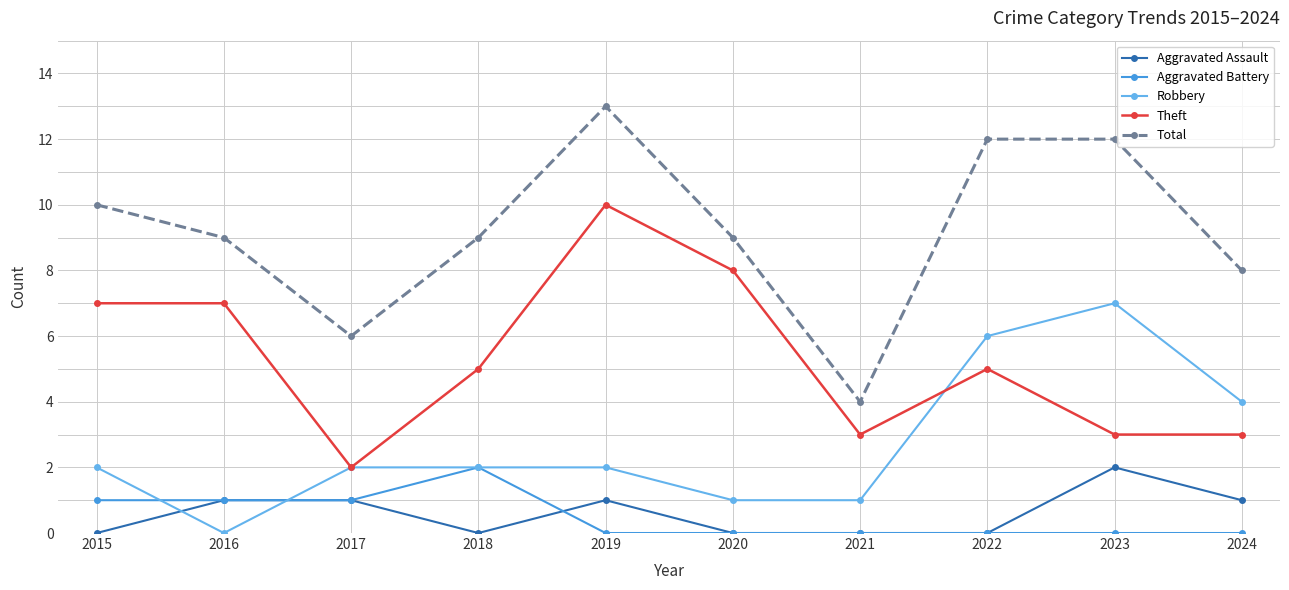

The Robbery series shows 1 at 2017. True or false?

False